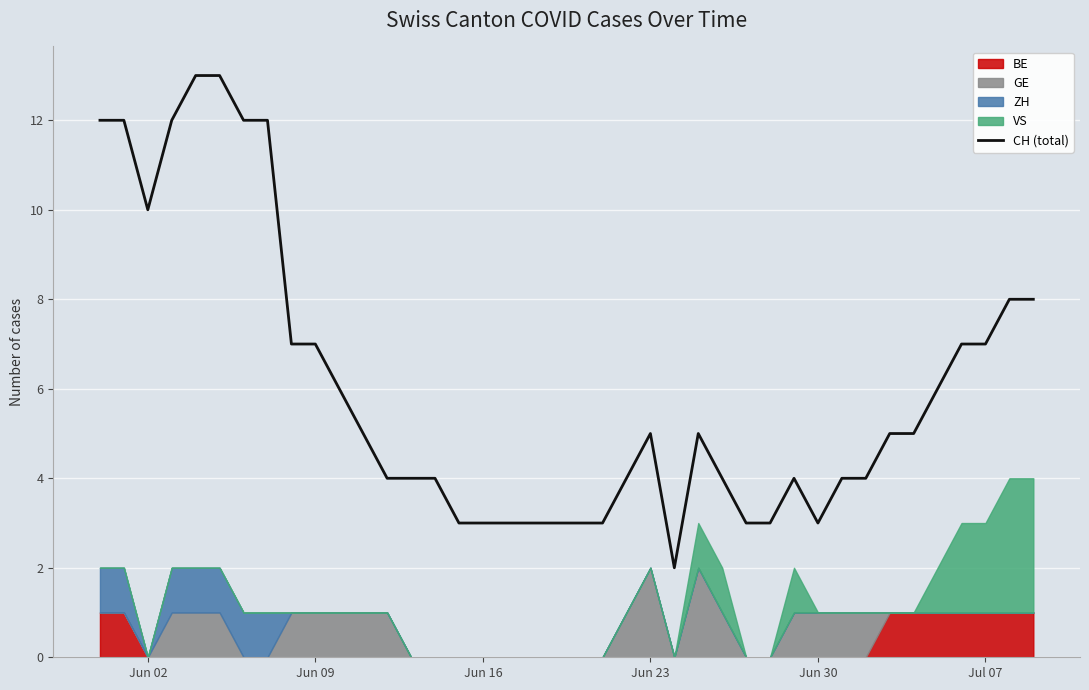

The value of CH (total) at Jun 02 is 15. True or false?

False